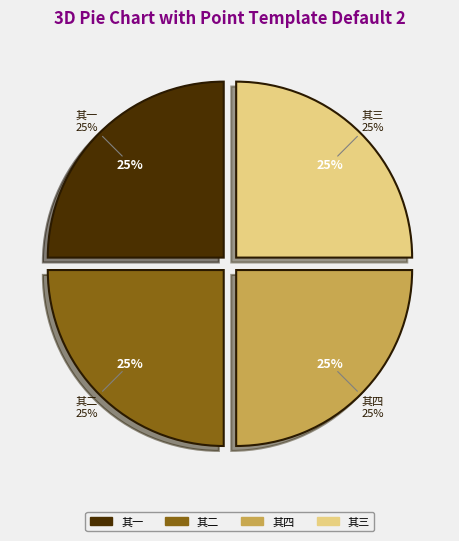

Does any single category account for the majority?

No